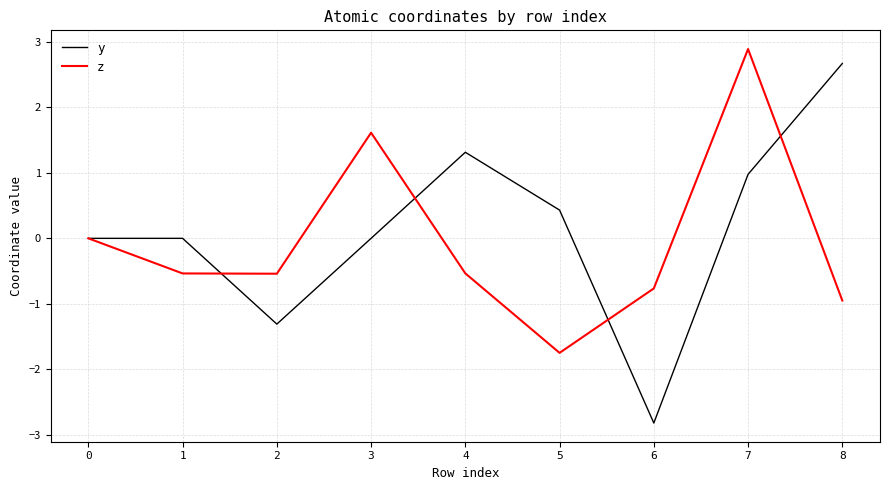

What is the difference between the highest and lowest values at 6?

2.1